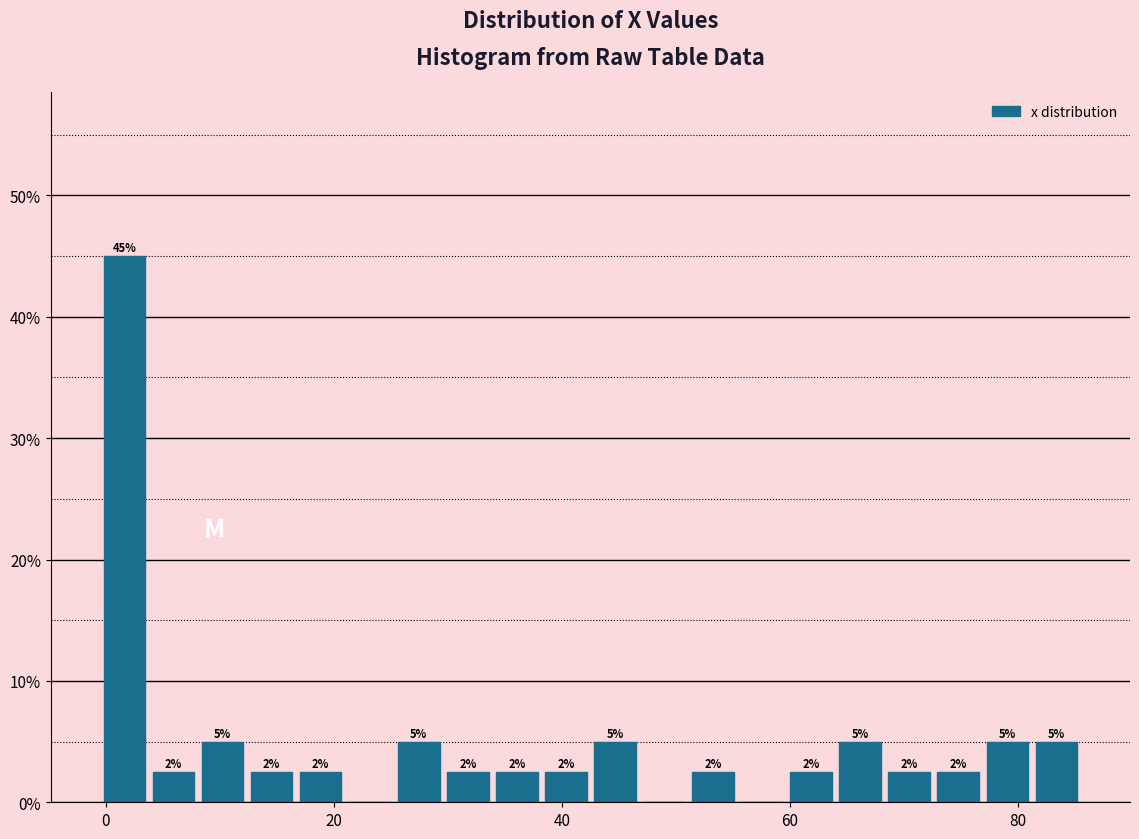

Around what value on the x-axis is the tallest bar? Give the approximate position of its centre, as read against the axis.

2